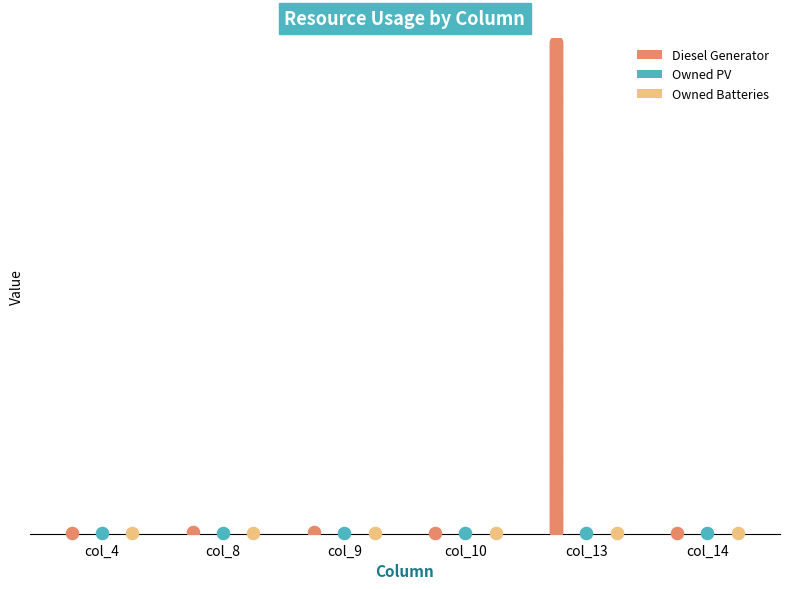

What is the total value across all series at col_9?

1